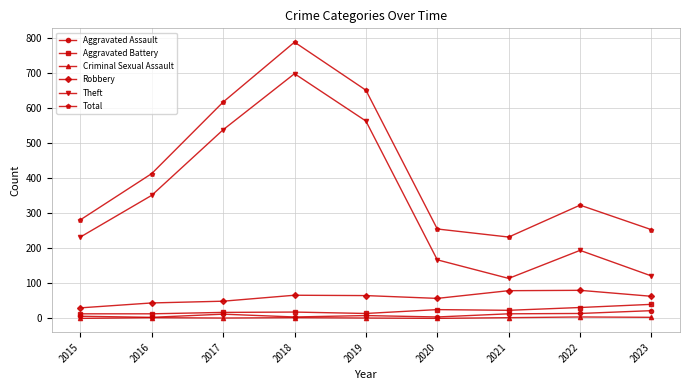

Which category has the highest value across all series?

2018